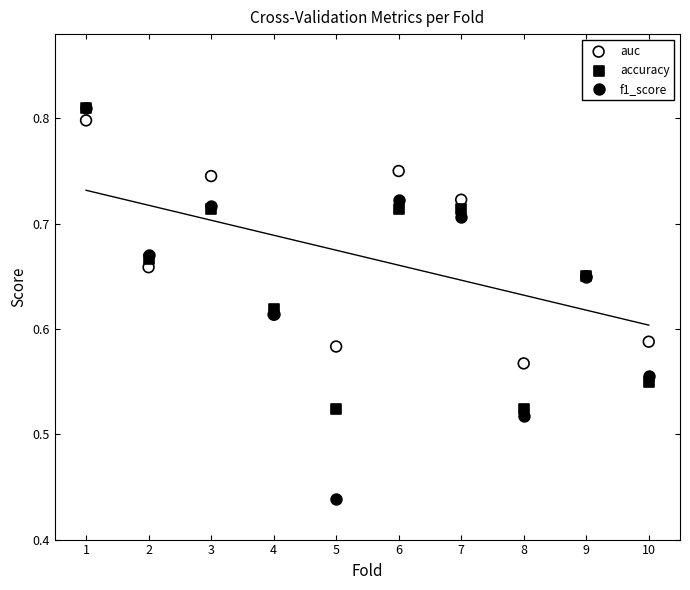

What are all the series names shown in the legend?

auc, accuracy, f1_score